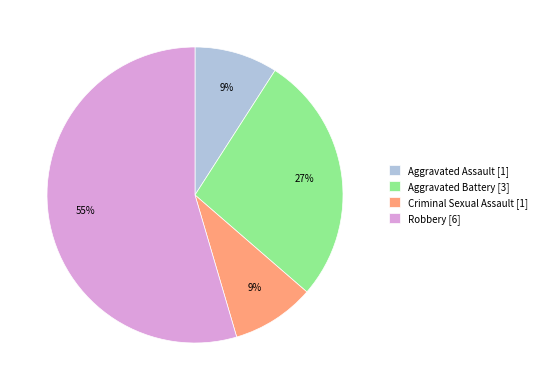

Between Robbery and Aggravated Battery, which is larger?

Robbery